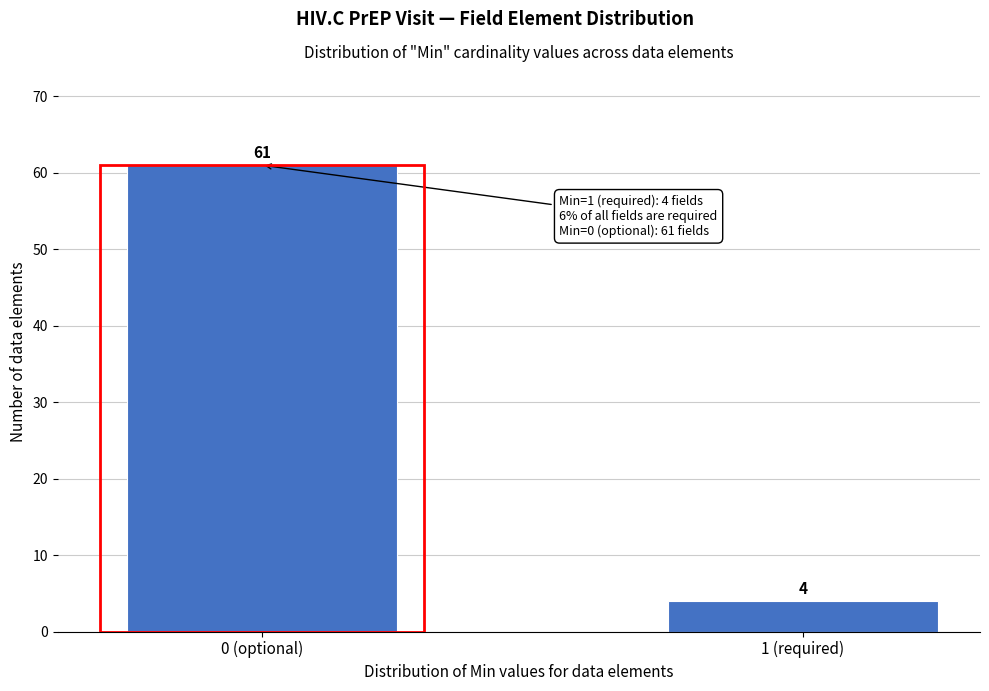

Reading left to right, extract all data points from this chart.

0 (optional)=61	1 (required)=4